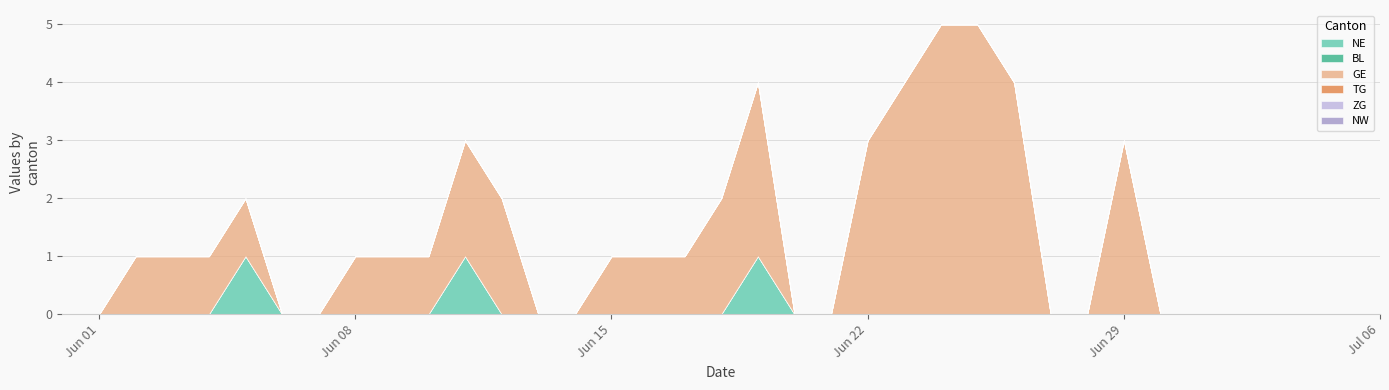

What is the spread (max minus min) of values at 2020-06-15?

1